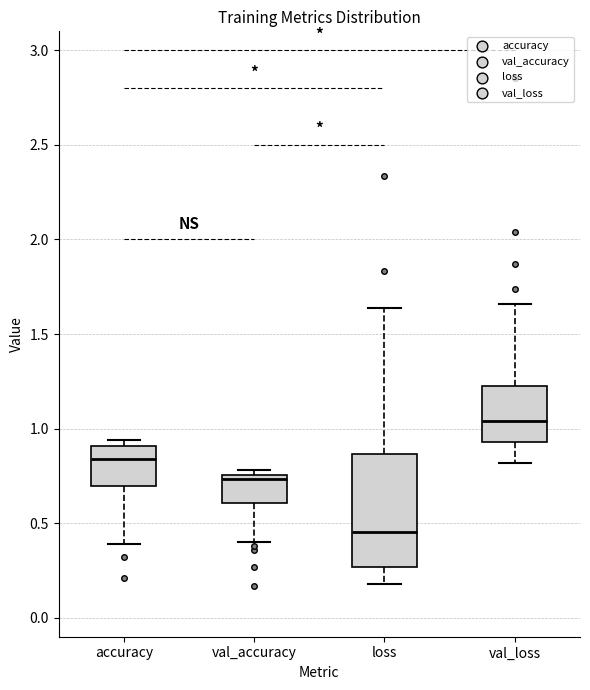

Reading left to right, read every box against the y-axis: the position of its median line, the range the box covers, and the ends of its whiskers. The values are not printed on the chart, so give them approximately, as read against the axis.

accuracy: median 0.85, box 0.70 to 0.90, whiskers 0.40 to 0.95
val_accuracy: median 0.75 (just below the box's upper edge), box 0.60 to 0.75, whiskers 0.40 to 0.80
loss: median 0.45, box 0.25 to 0.85, whiskers 0.20 to 1.65
val_loss: median 1.05, box 0.95 to 1.25, whiskers 0.80 to 1.65